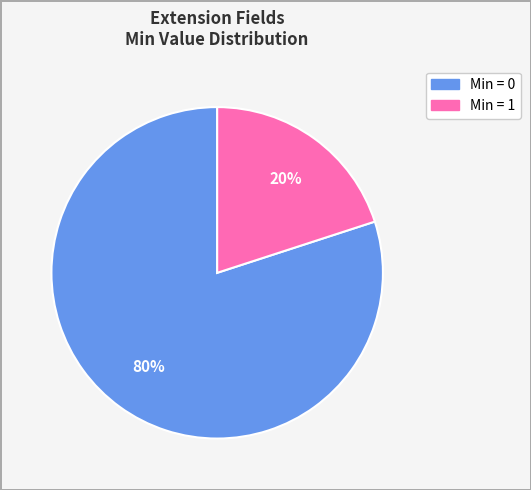

Count the number of slices in the pie.

2